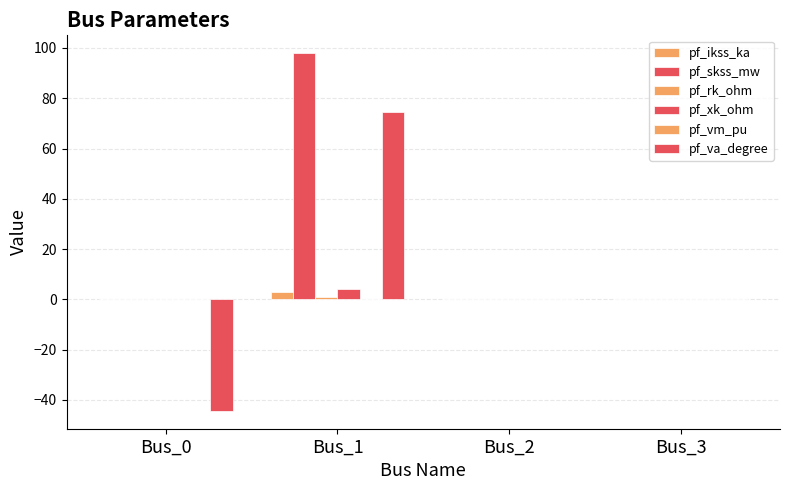

True or false: pf_va_degree has a value of 74.5 at Bus_1.

True